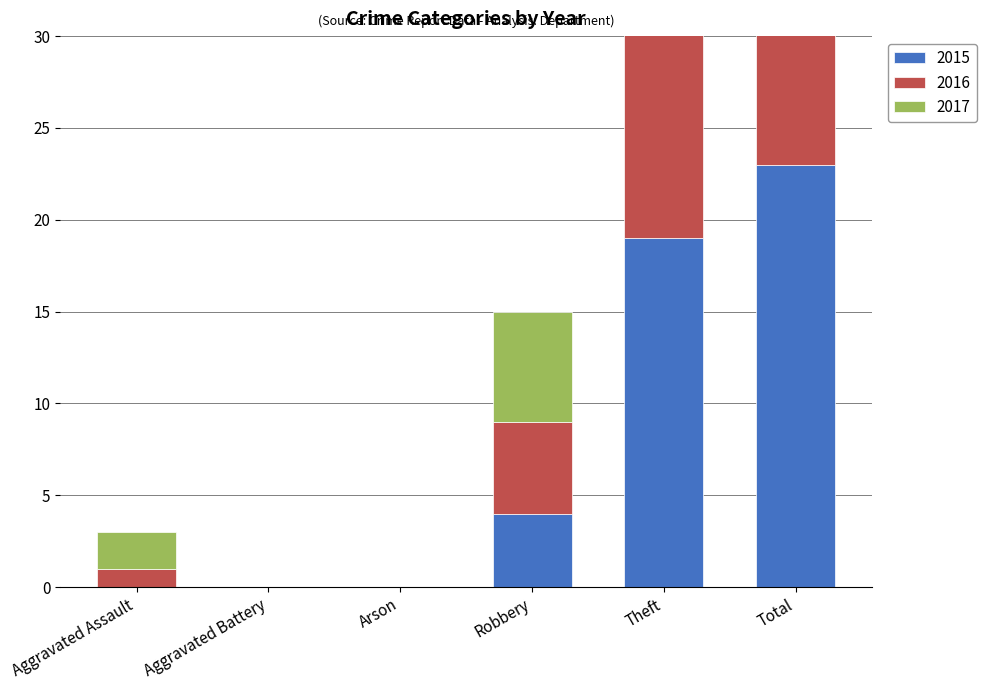

Which series has the largest total across all categories?

2016